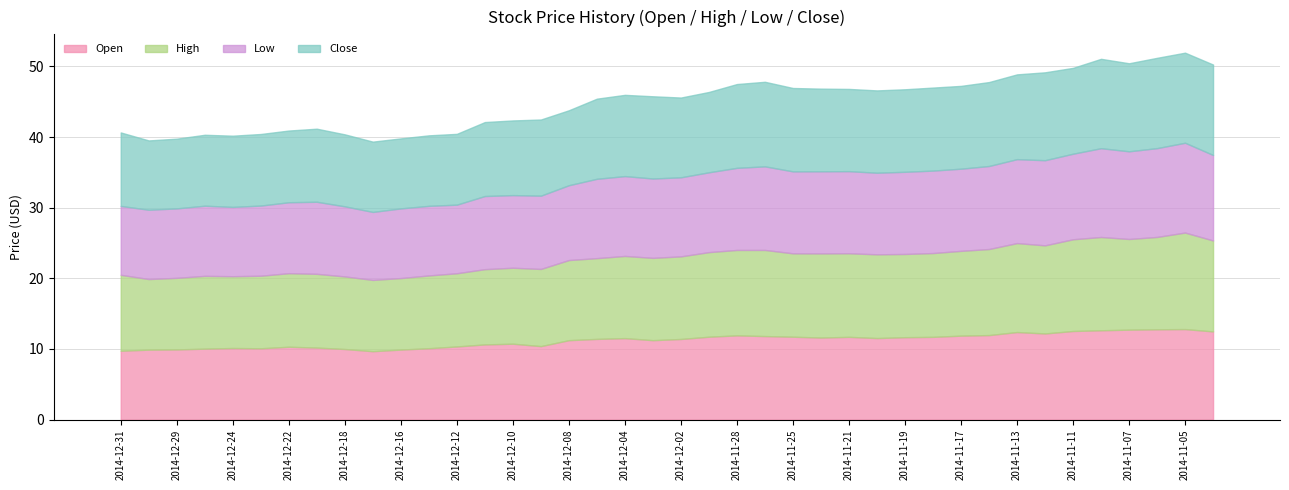

What is the spread (max minus min) of values at 2014-11-21?

0.2